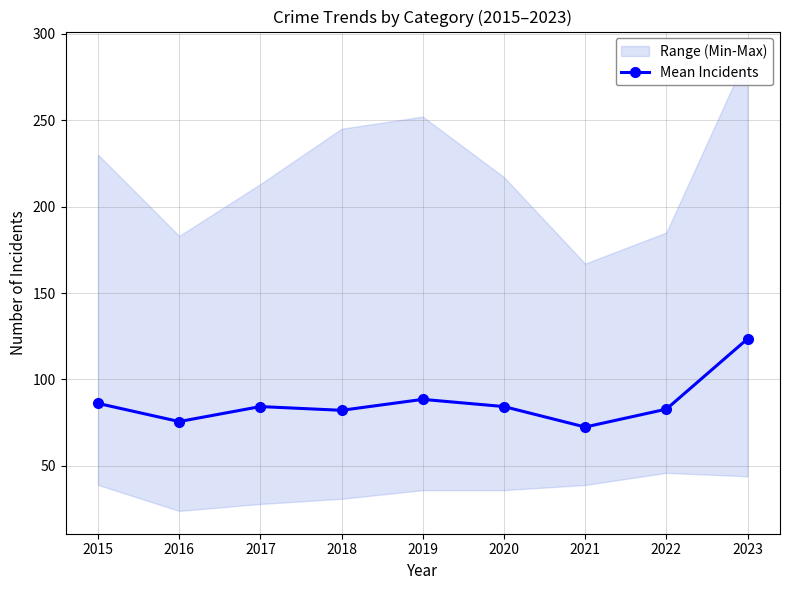

Where is the first local minimum?

2016